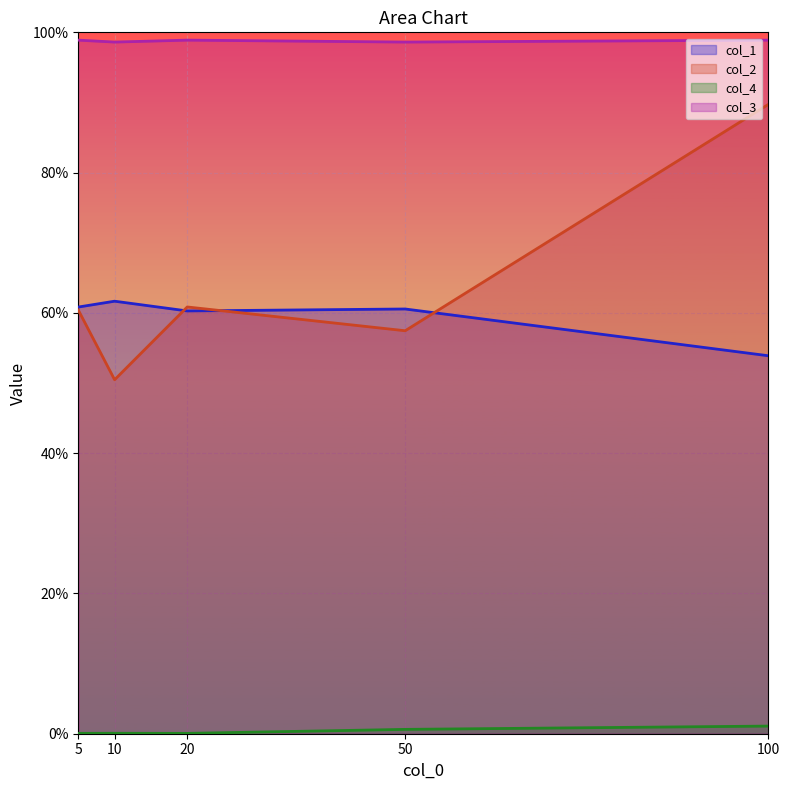

What is the difference between the second highest and minimum values in the col_1 series?

0.1